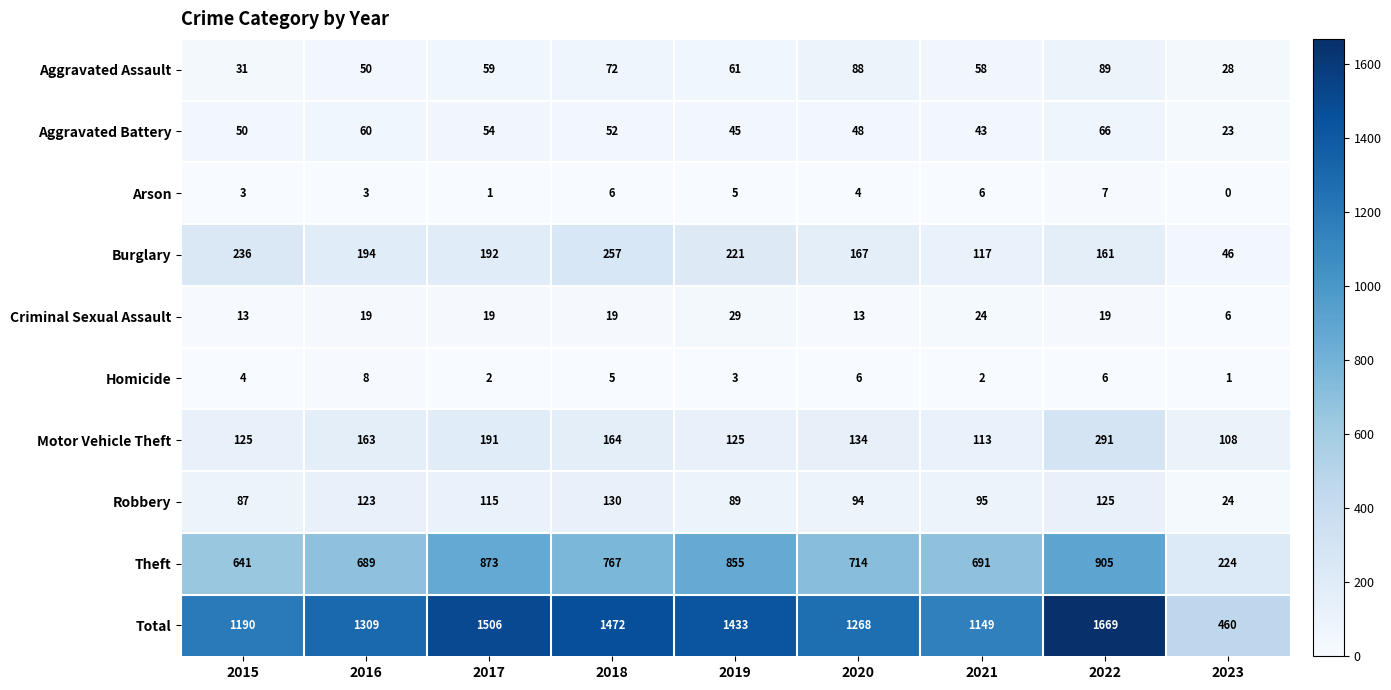

Which series has the largest total across all categories?

Total